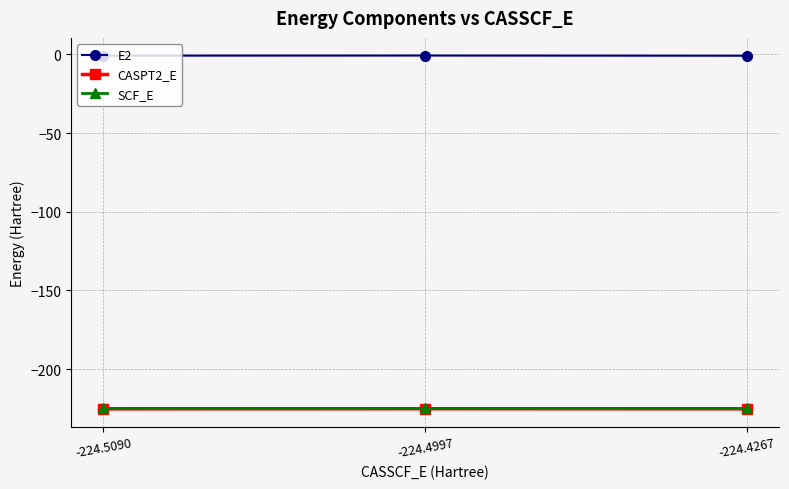

Is it true that CASPT2_E equals -79.9 at -224.4267?

False